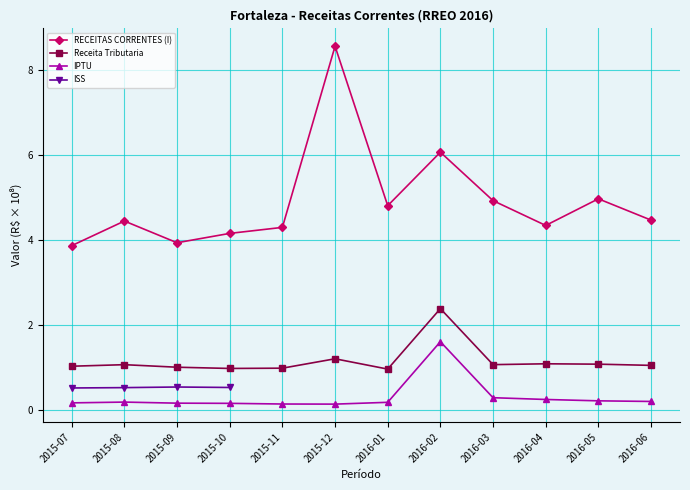

What is the maximum value shown in the chart?

8.6